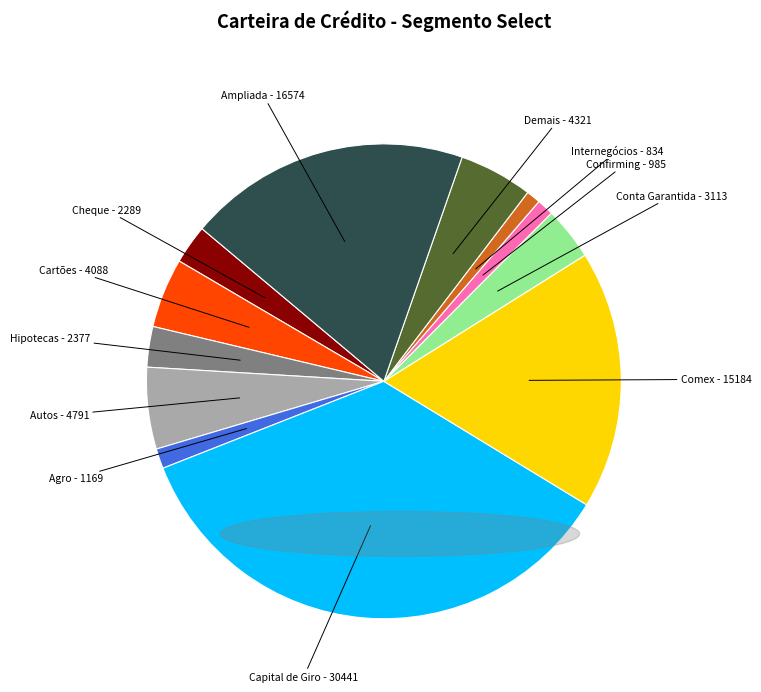

Is there a majority slice in this chart?

No